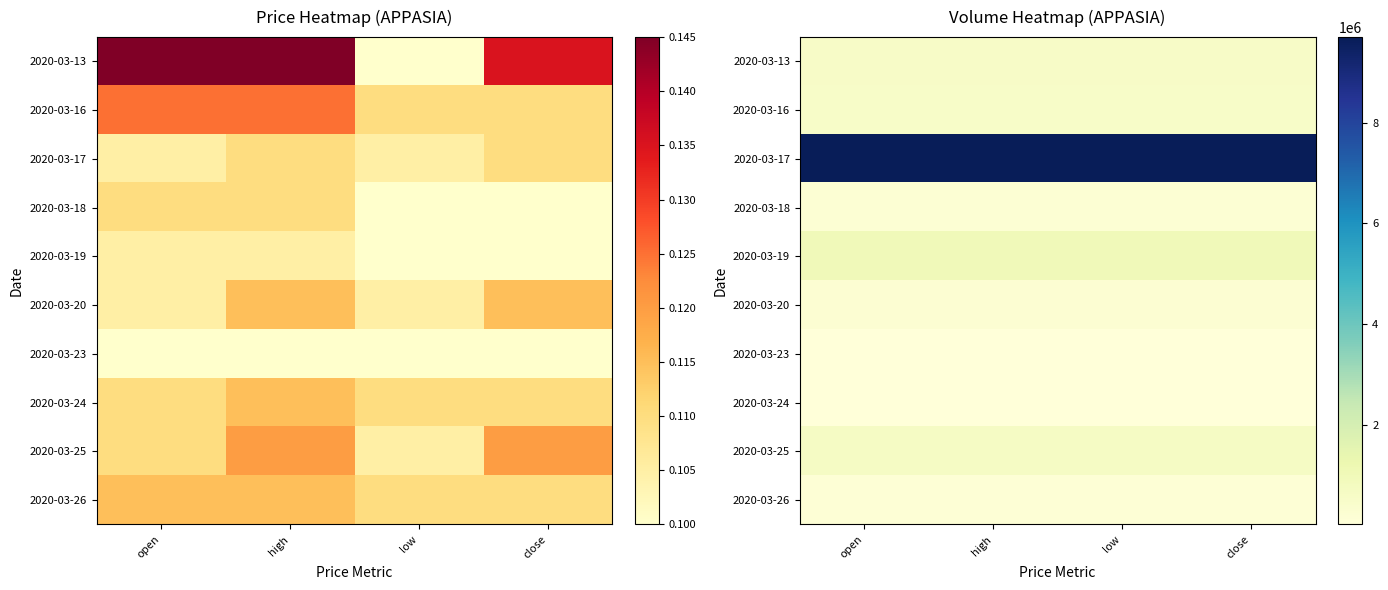

The value of 2020-03-16 at low is 535200. True or false?

True